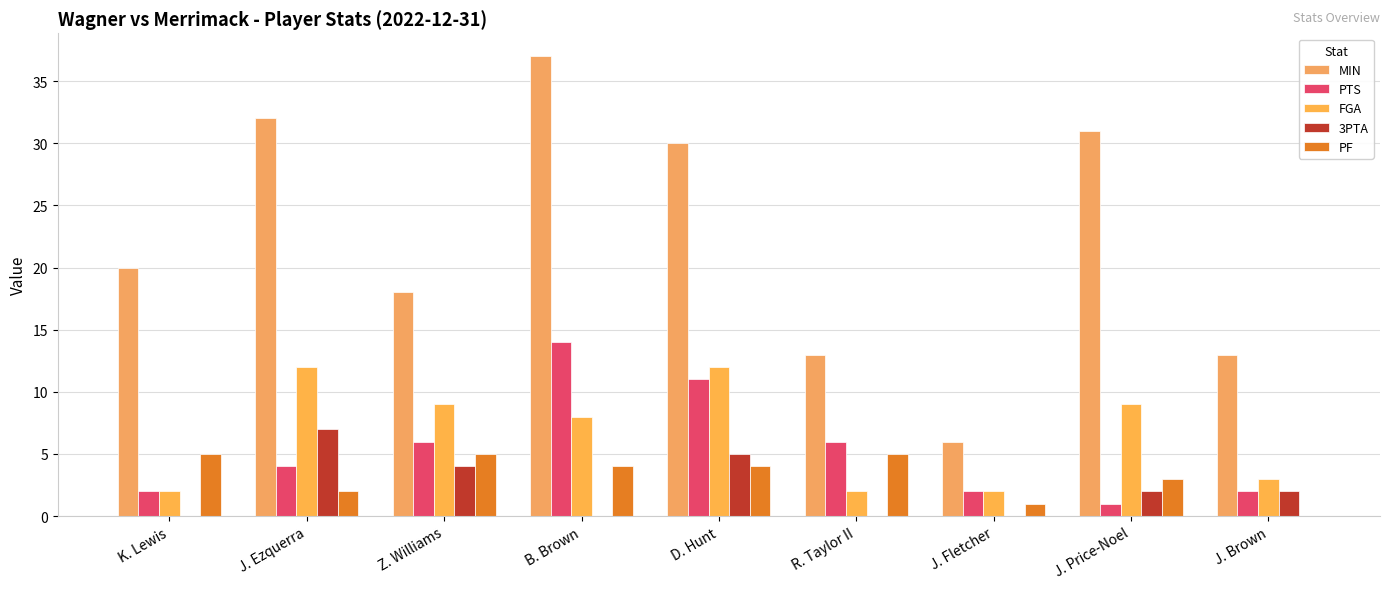

Rank the series at K. Lewis from highest to lowest value.

MIN, PF, PTS, FGA, 3PTA